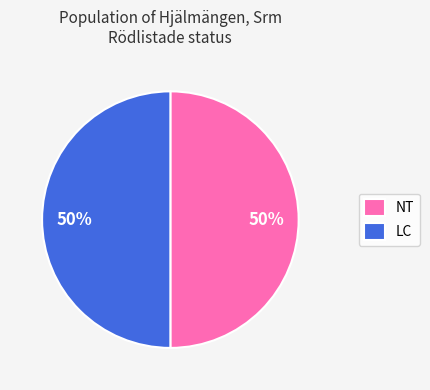

True or false: NT accounts for 58% of the total.

False